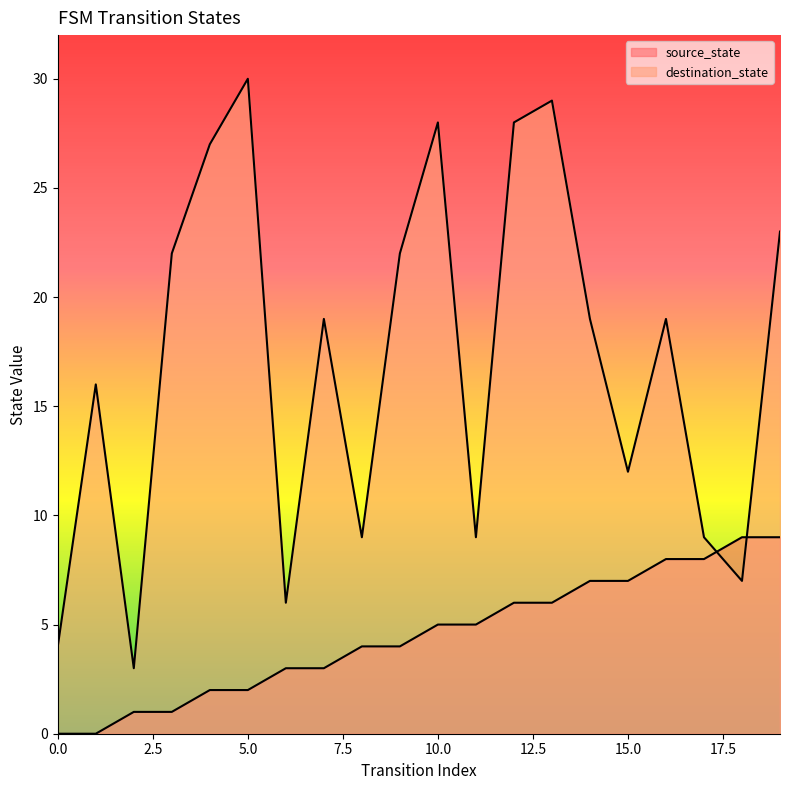

List the series in order of their peak value, lowest first.

source_state, destination_state